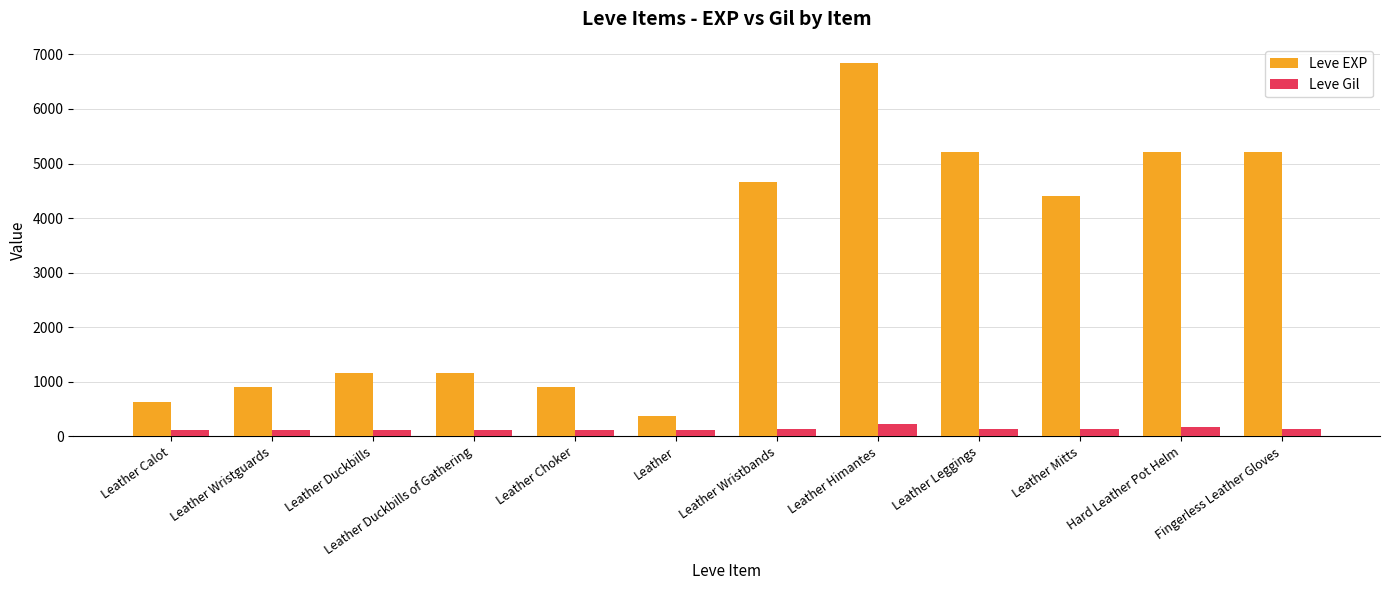

What is the label of the 8th bar from the left?

Leather Himantes